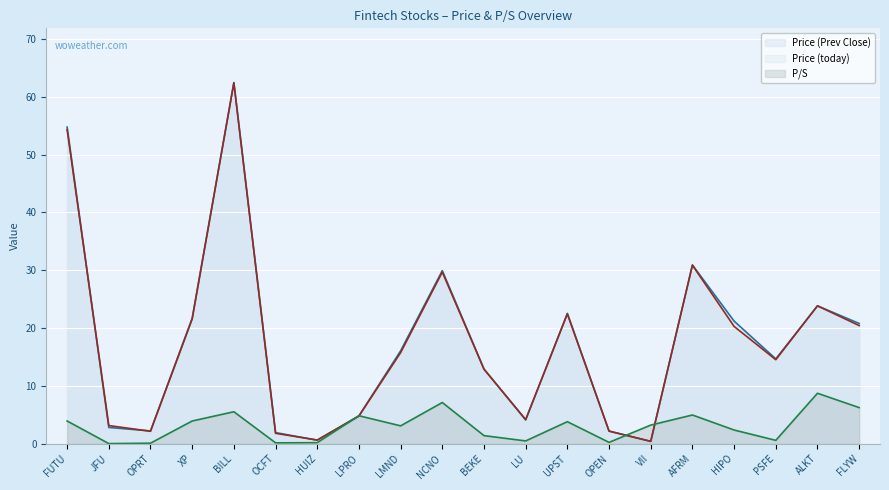

Where is Price (today) nearest to the value 31?

AFRM